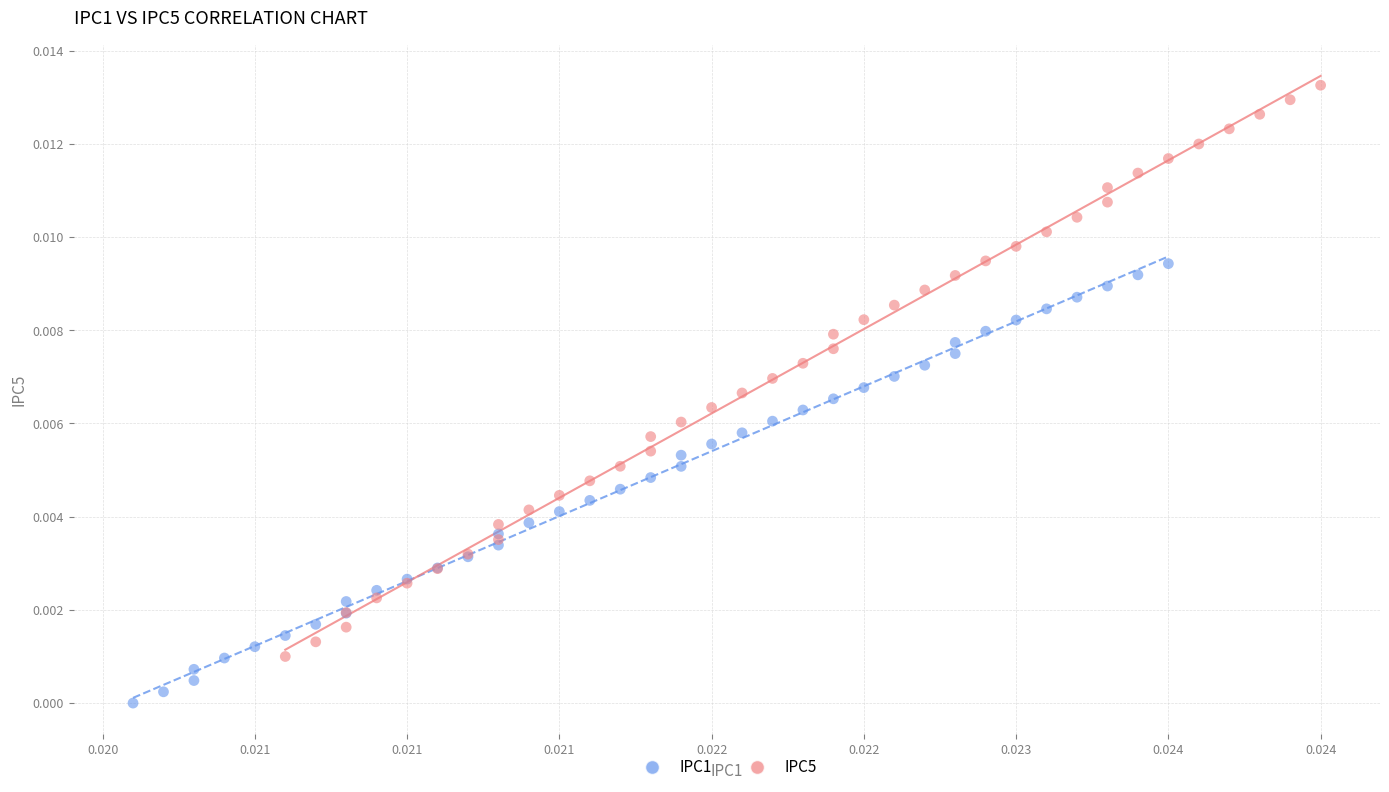

Which series contains the lowest Y value?

IPC1